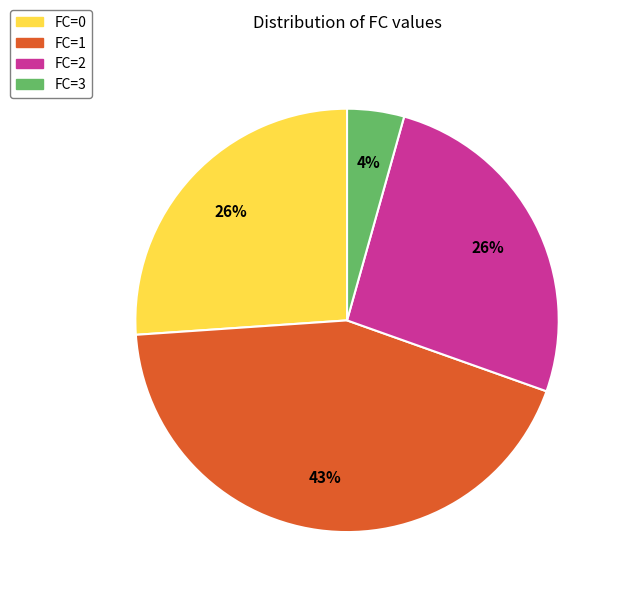

To the nearest percent, what is the average slice percentage?

25%